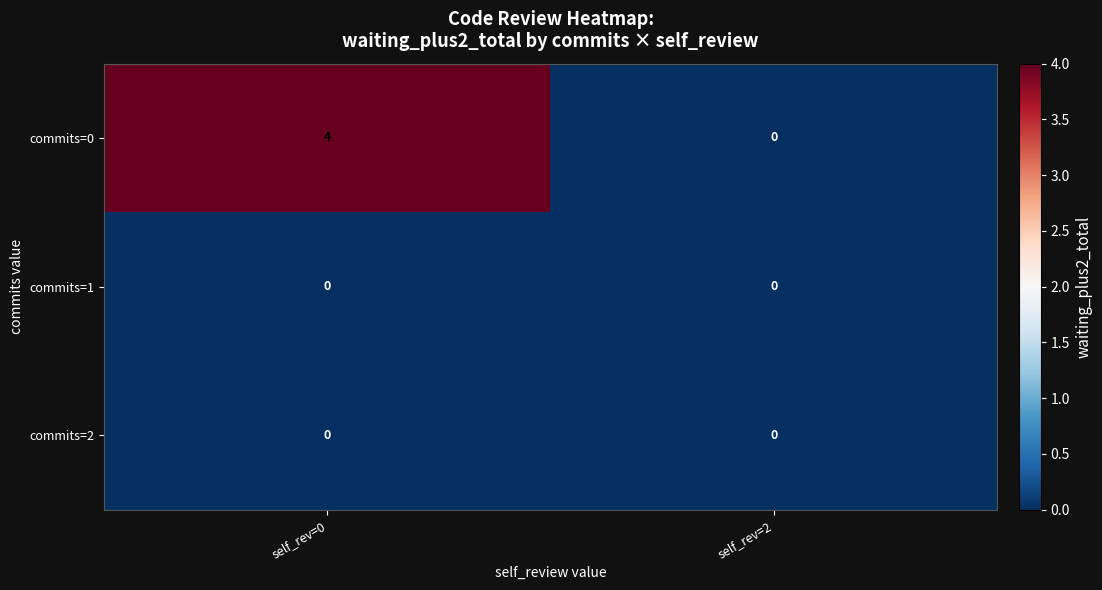

What is the total value across all series at self_rev=0?

4